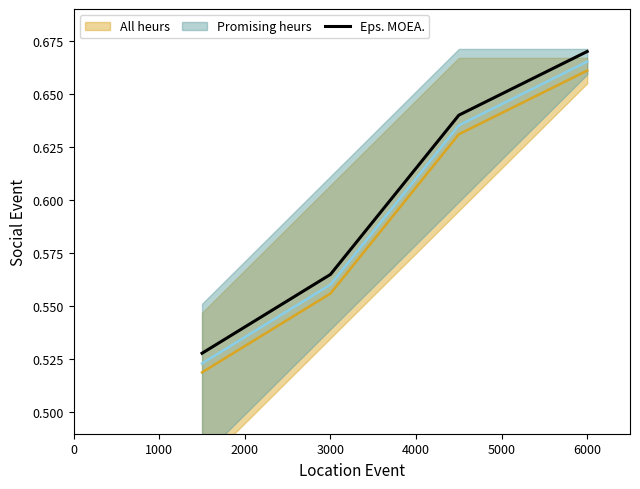

True or false: Eps. MOEA. has a value of 1.1 at 6000.

False